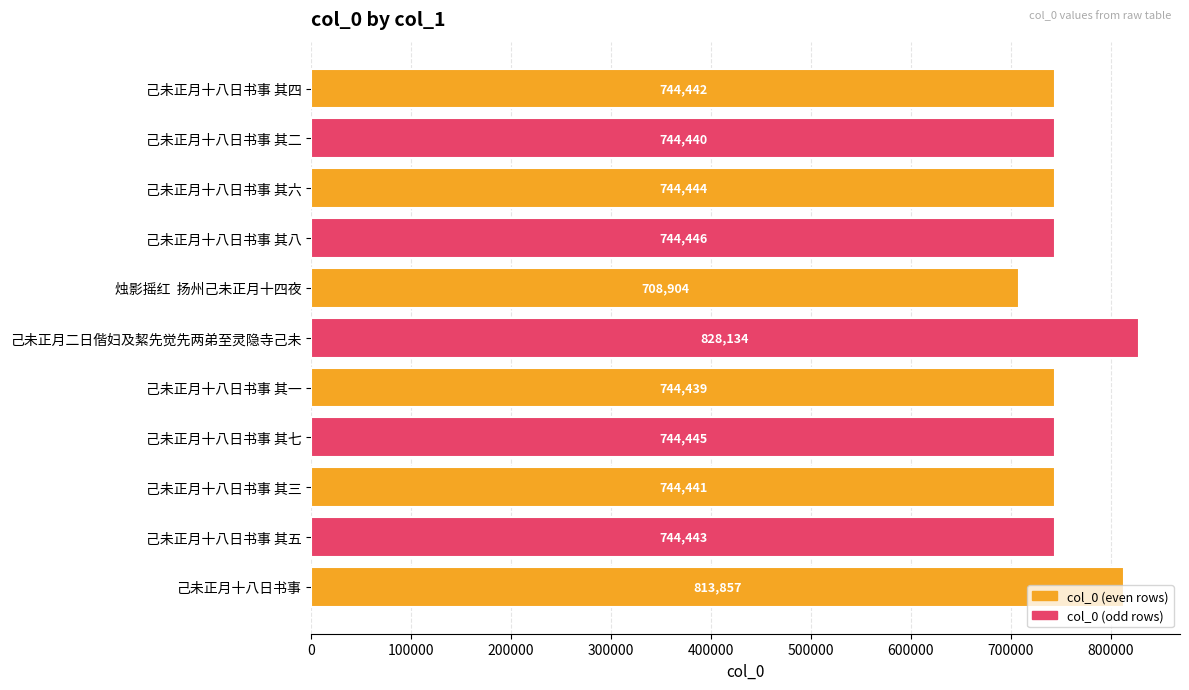

What is the average value?

755130